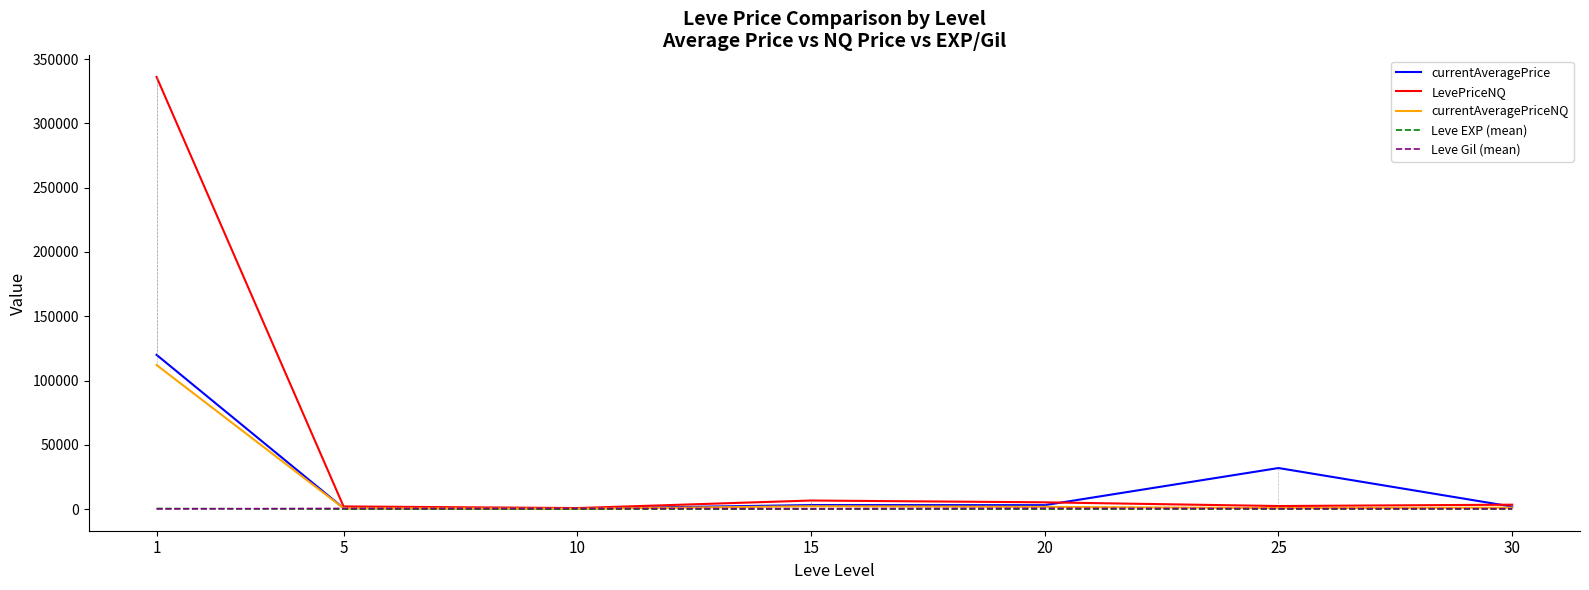

What are all the series names shown in the legend?

currentAveragePrice, LevePriceNQ, currentAveragePriceNQ, Leve EXP (mean), Leve Gil (mean)